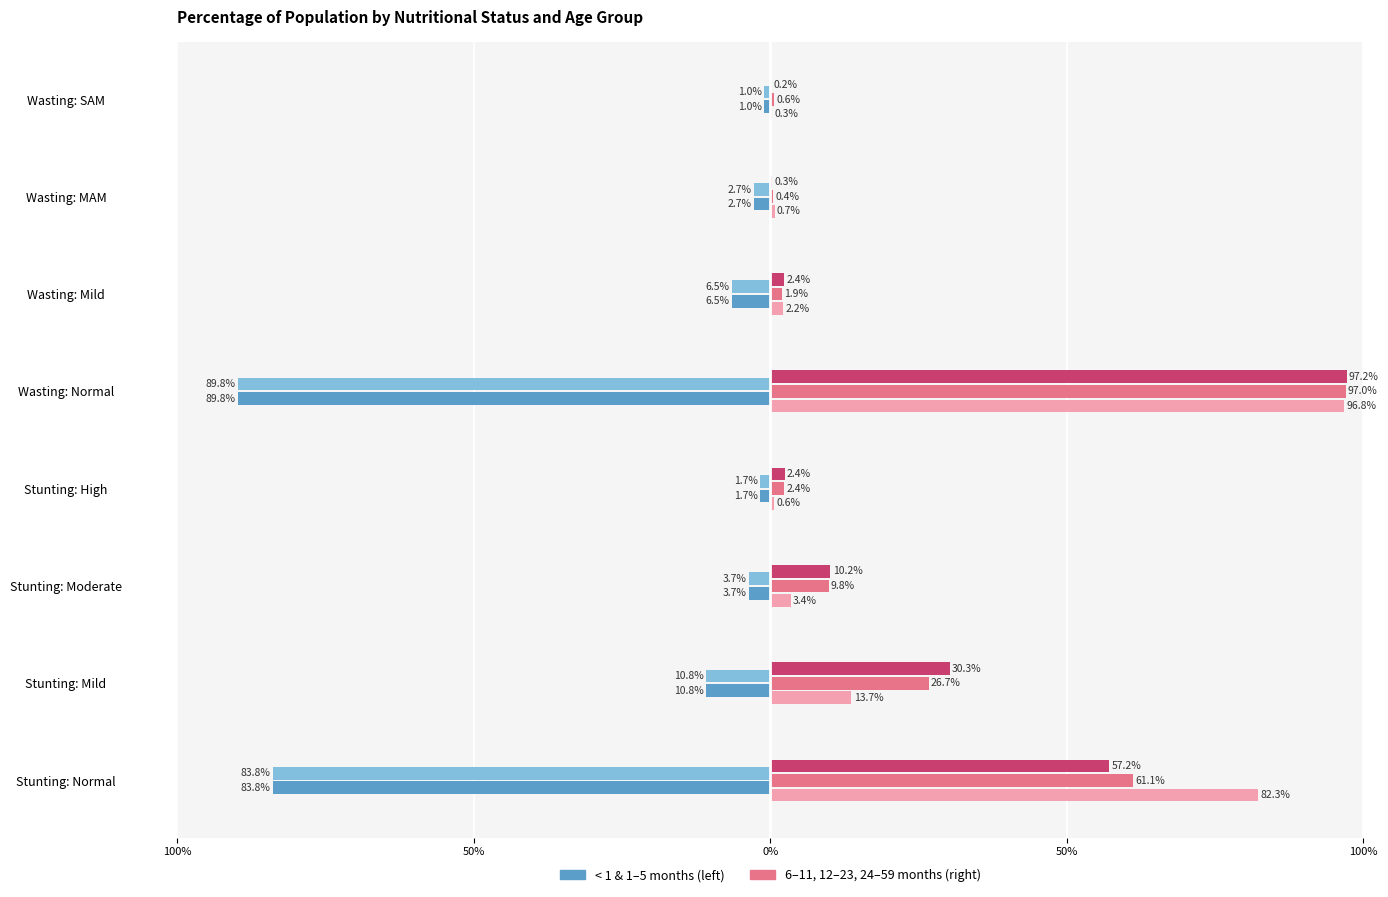

True or false: 1-5 months has a value of -0.0 at Stunting: High.

False